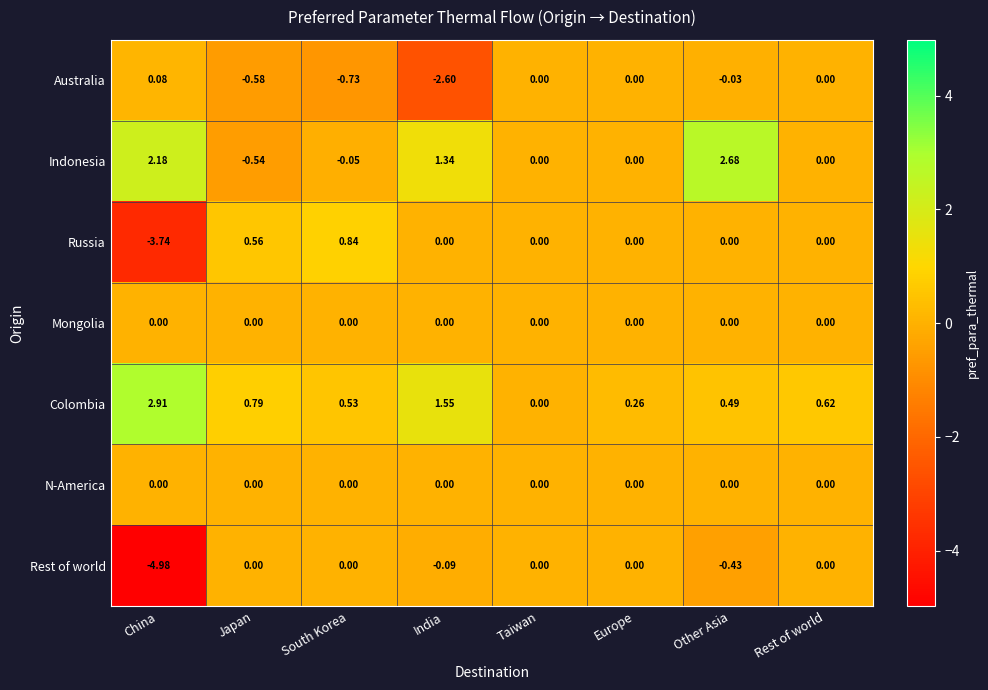

Which category has the lowest value across all series?

China